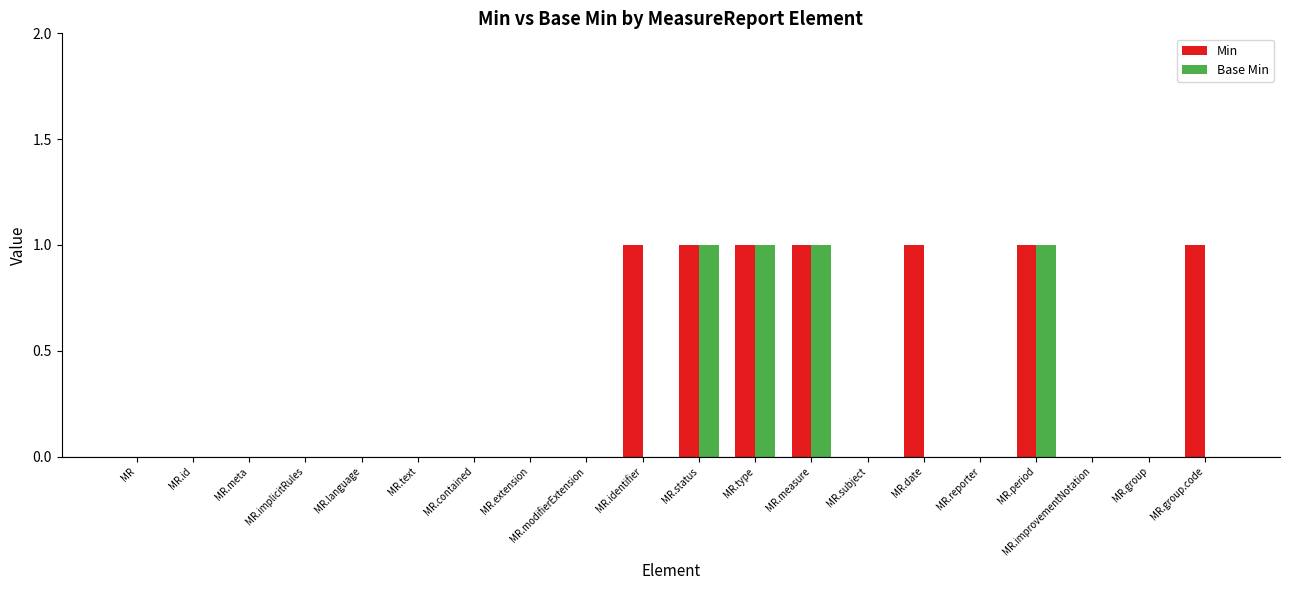

Reading left to right, list all the values displayed in this chart.

Min: MR=0	MR.id=0	MR.meta=0	MR.implicitRules=0	MR.language=0	MR.text=0	MR.contained=0	MR.extension=0	MR.modifierExtension=0	MR.identifier=1	MR.status=1	MR.type=1	MR.measure=1	MR.subject=0	MR.date=1	MR.reporter=0	MR.period=1	MR.improvementNotation=0	MR.group=0	MR.group.code=1
Base Min: MR=0	MR.id=0	MR.meta=0	MR.implicitRules=0	MR.language=0	MR.text=0	MR.contained=0	MR.extension=0	MR.modifierExtension=0	MR.identifier=0	MR.status=1	MR.type=1	MR.measure=1	MR.subject=0	MR.date=0	MR.reporter=0	MR.period=1	MR.improvementNotation=0	MR.group=0	MR.group.code=0